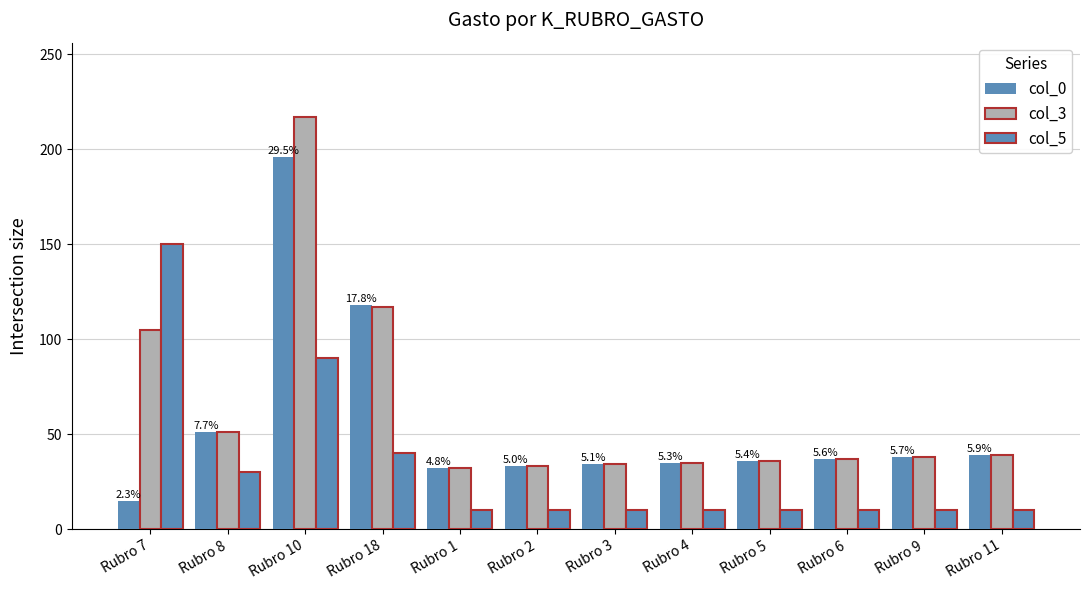

What is the minimum value for col_5?

10